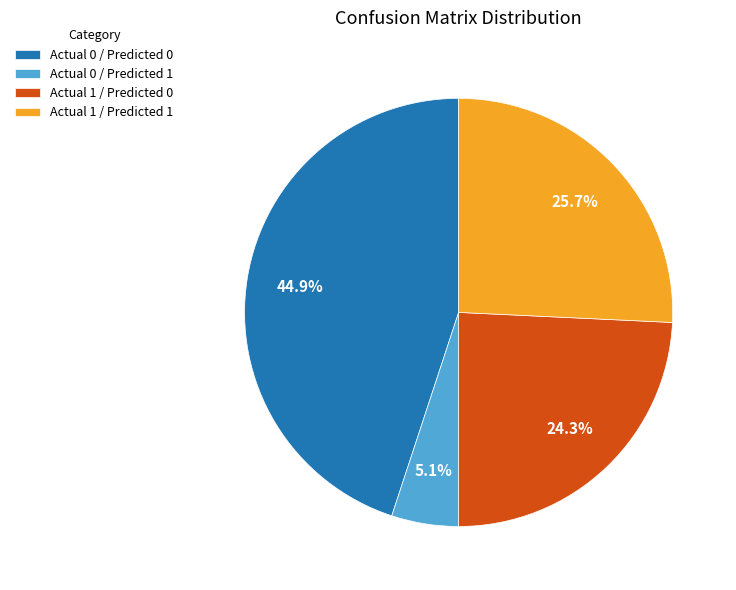

How many slices are in this pie chart?

4